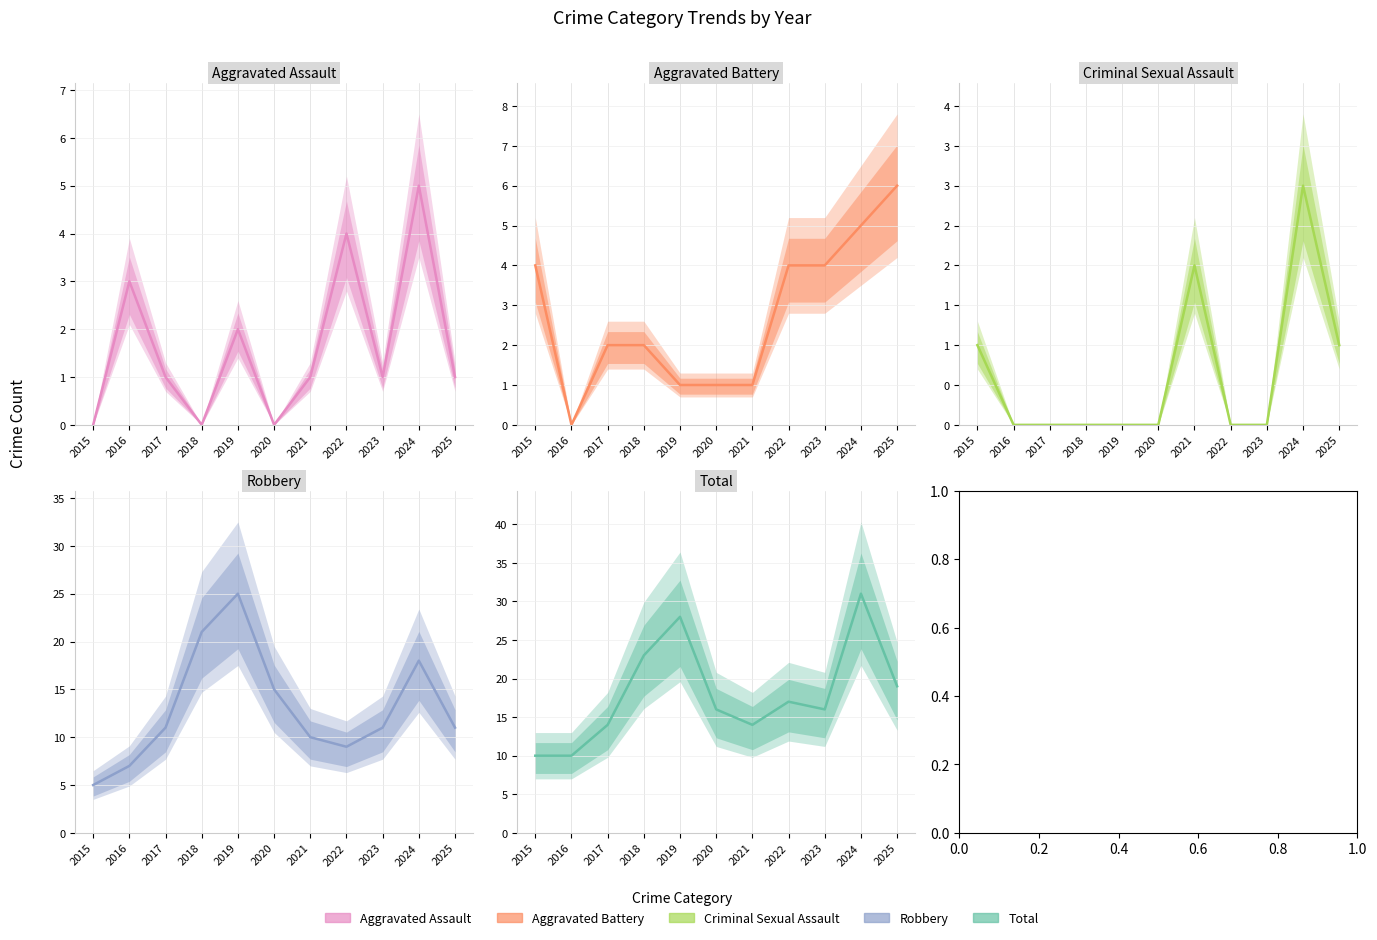

The value of Total at 2023 is 26. True or false?

False